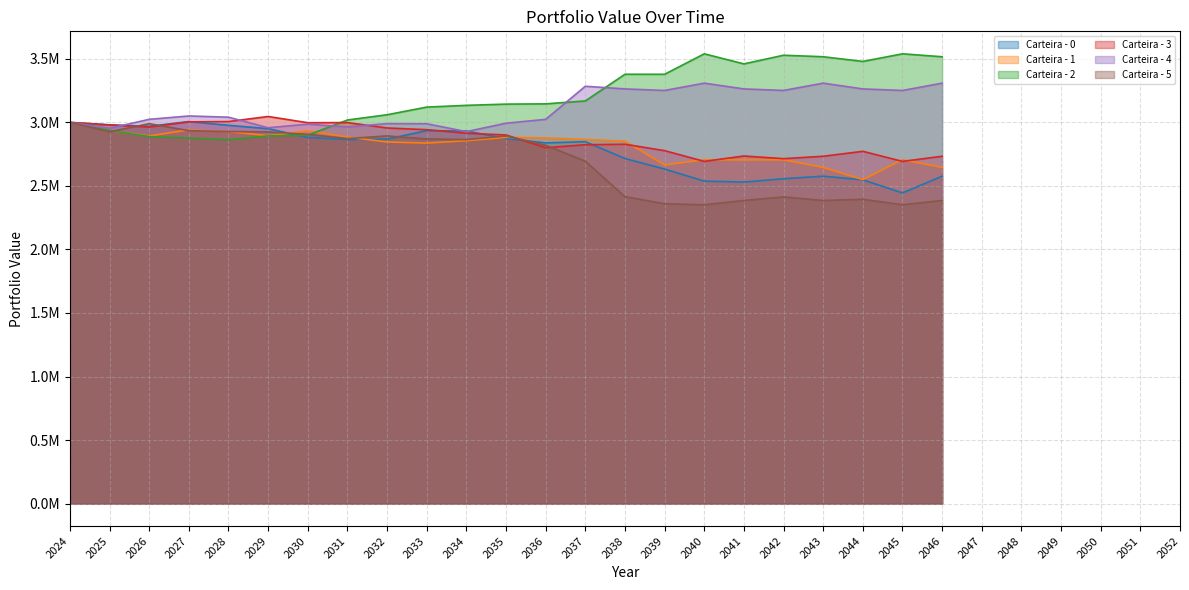

What are all the series names shown in the legend?

Carteira - 0, Carteira - 1, Carteira - 2, Carteira - 3, Carteira - 4, Carteira - 5